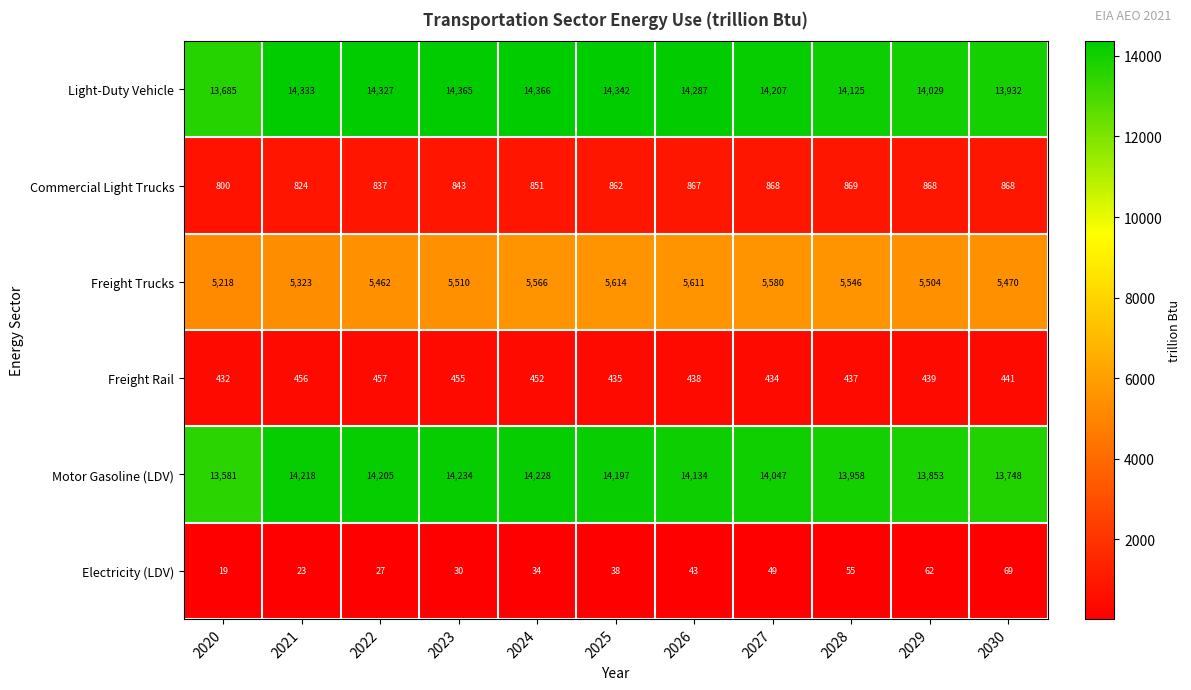

True or false: Light-Duty Vehicle has a value of 14365 at 2023.

True